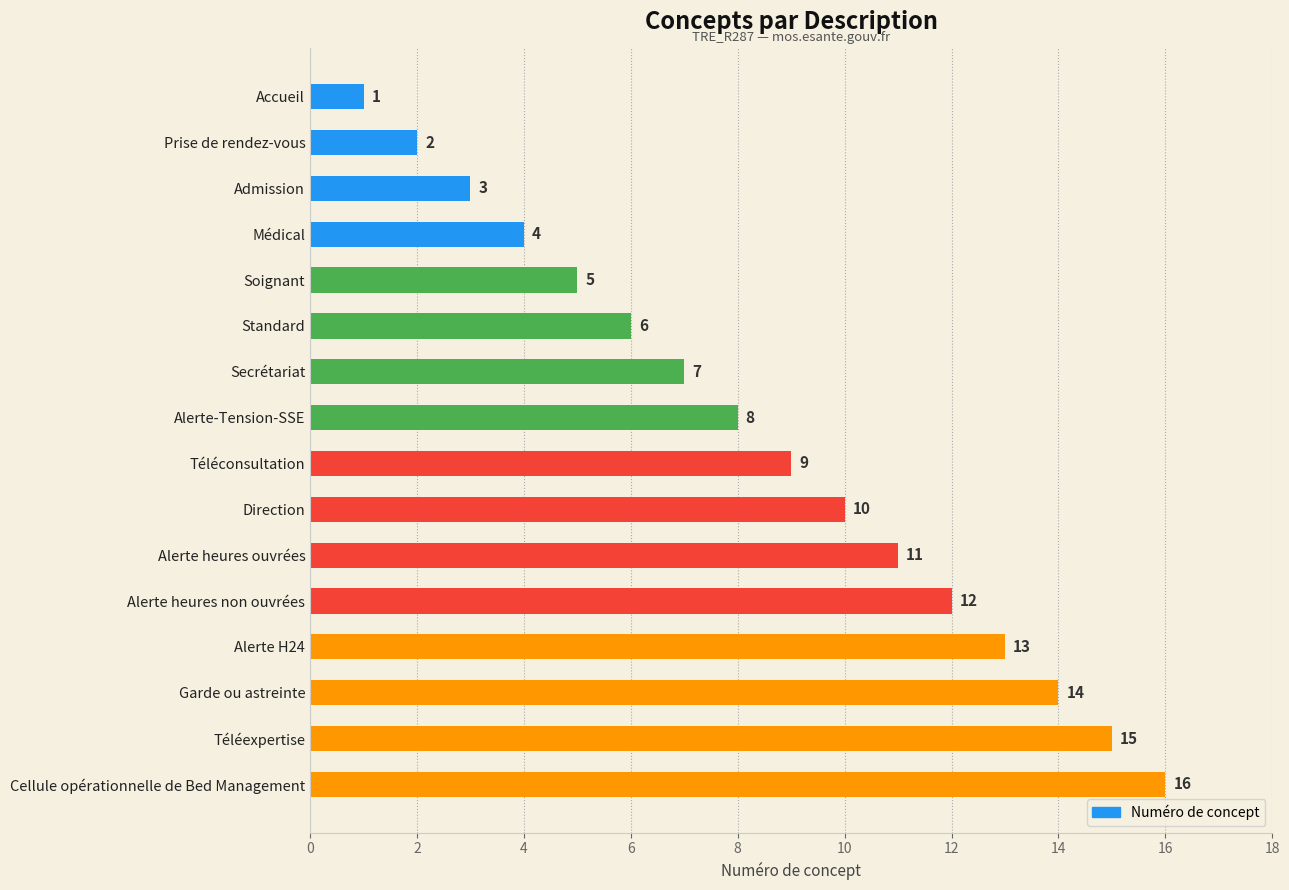

What is the sum of the values at Soignant and Garde ou astreinte?

19